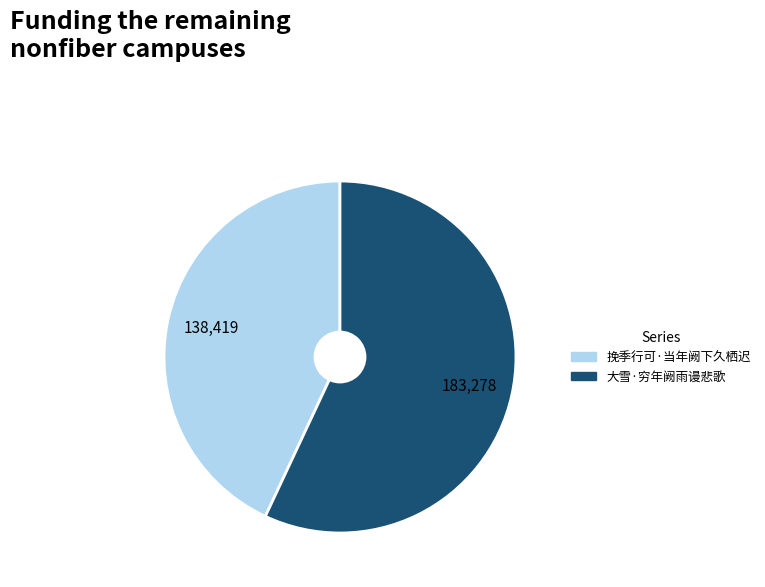

Approximately how many times larger is the value at 挽季行可·当年阙下久栖迟 compared to 大雪·穷年阙雨谩悲歌?

0.8